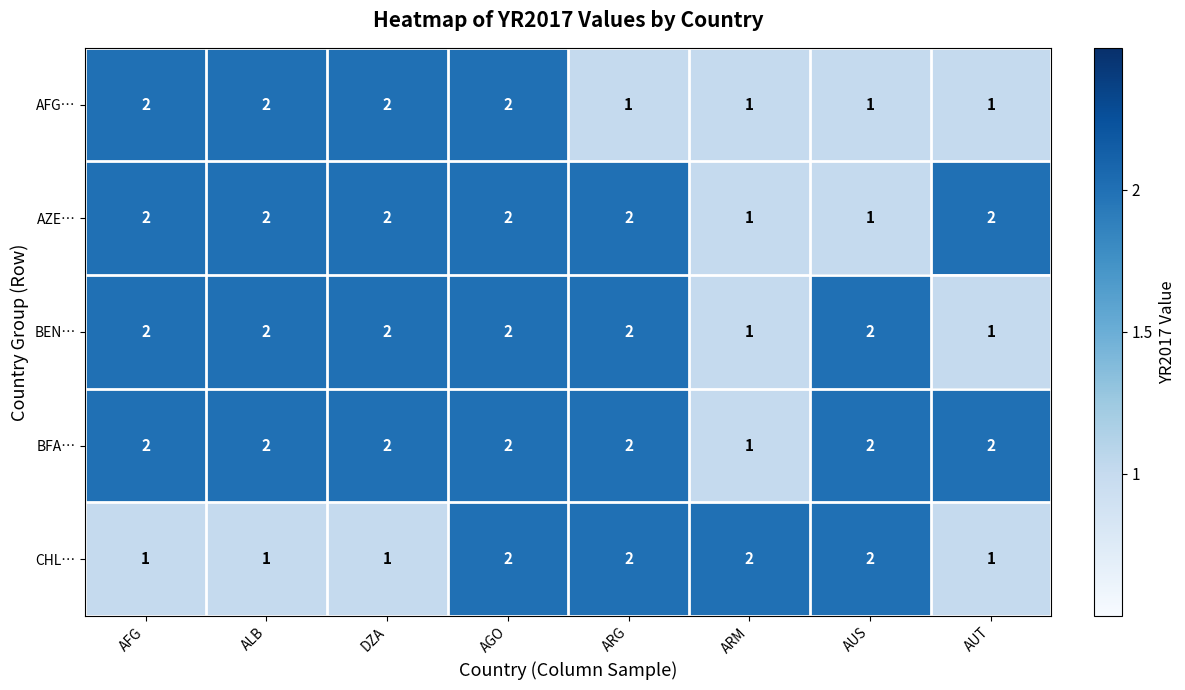

How many data points does each series have?

8